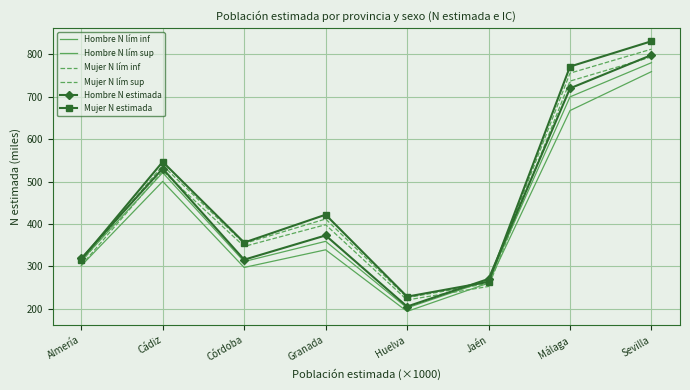

What value does the Mujer N lím inf series have at Jaén?

252.9